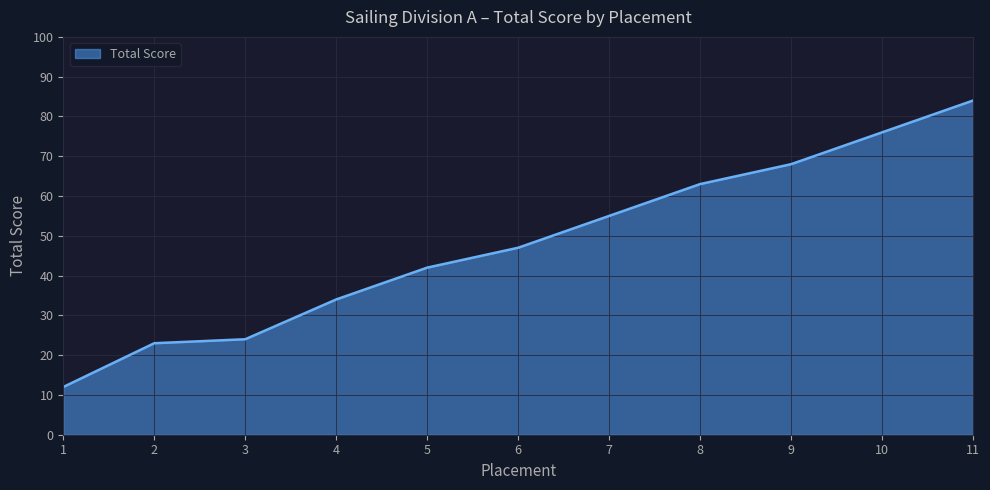

What is the ratio of the value at 3 to the value at 10?

0.3